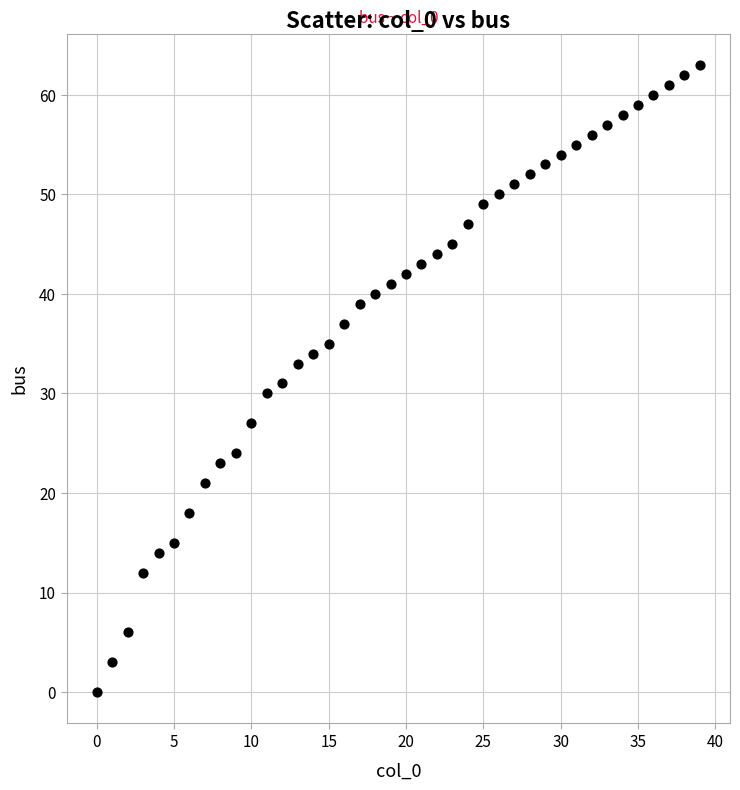

What is the range of Y values (max minus min)?

63